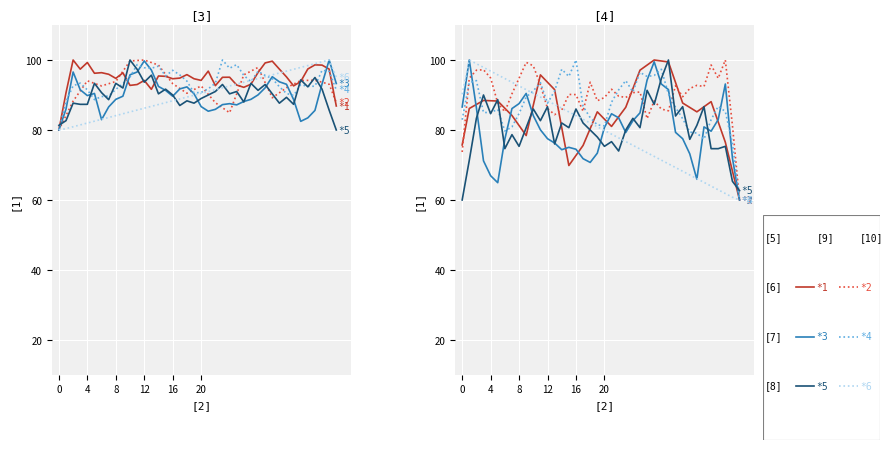

True or false: *4 has more than 2 points higher than both neighbors.

True